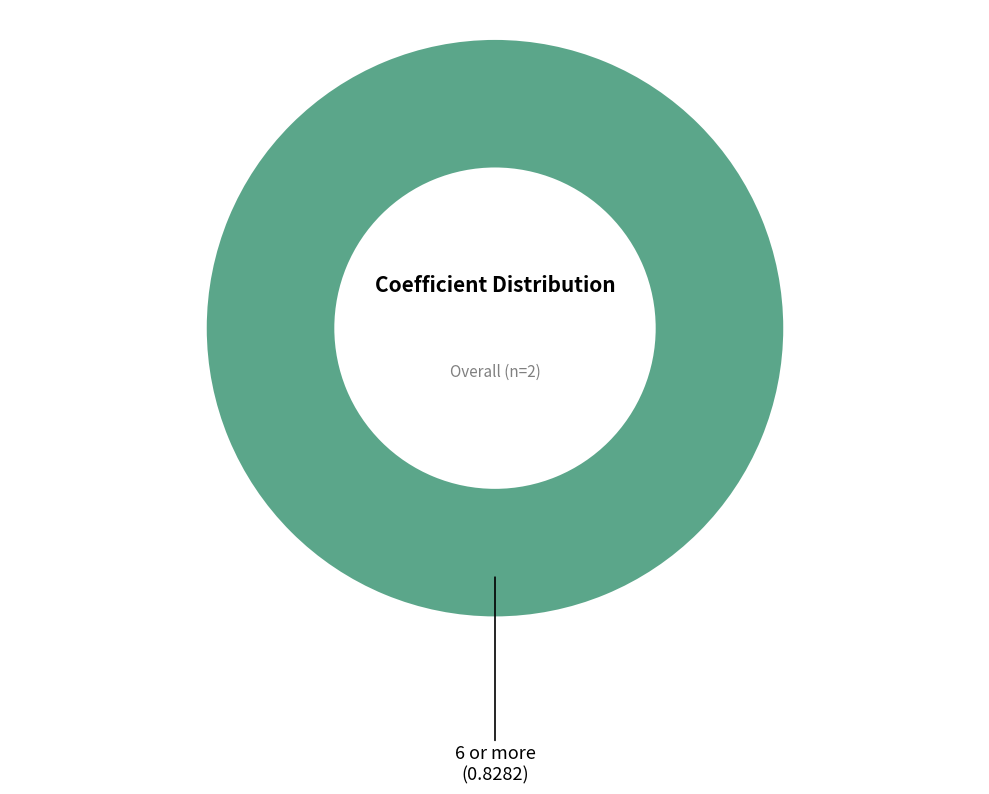

Does any single category account for the majority?

Yes